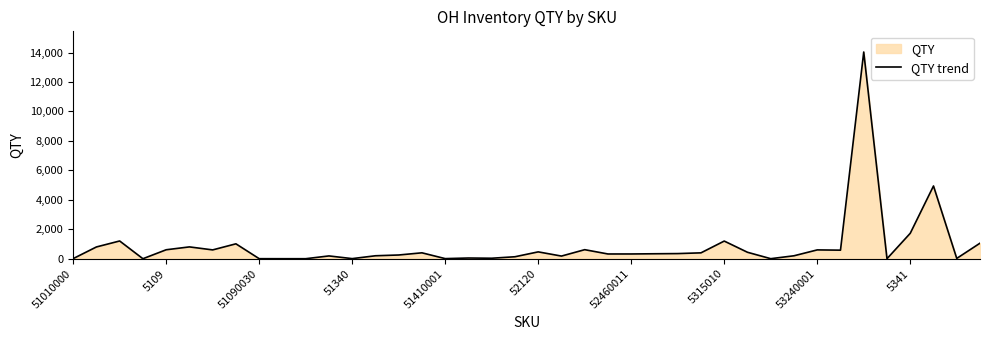

Approximately how many times larger is the value at 37 compared to 27?

12.4